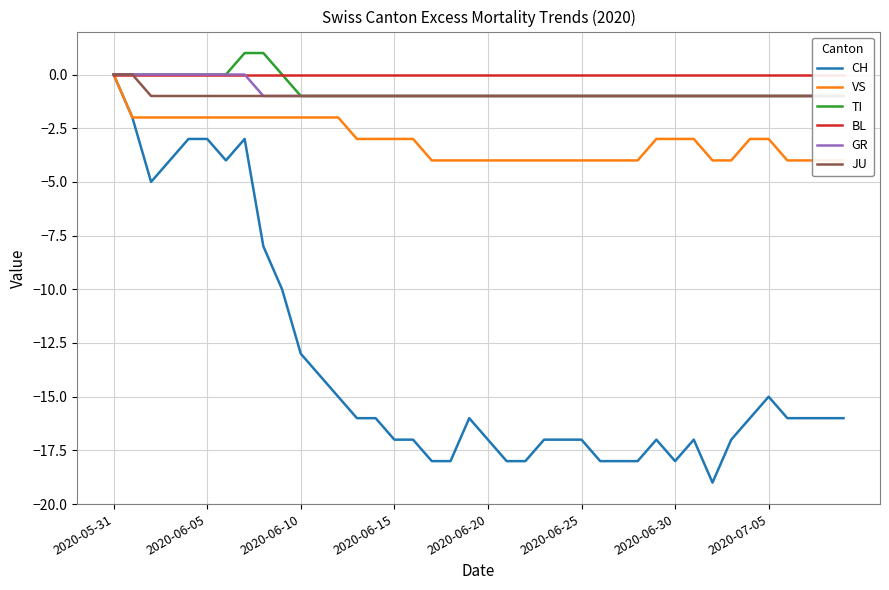

True or false: VS and CH cross at least once.

False